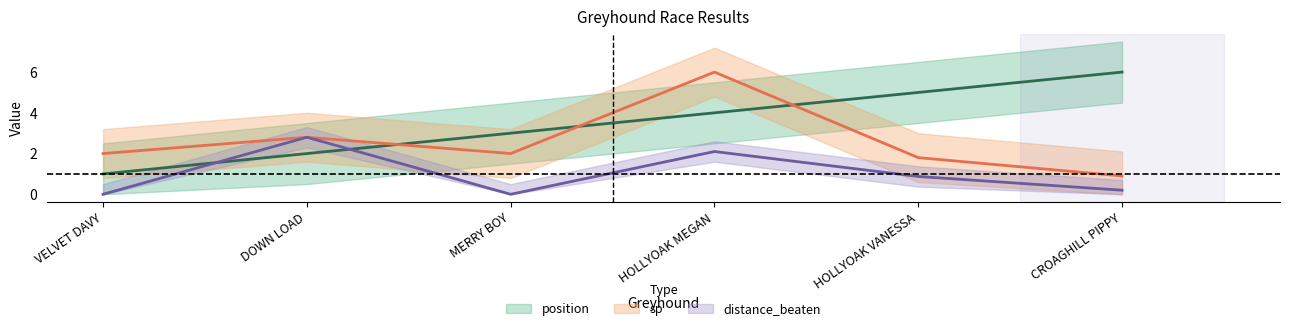

Is it true that position equals 3.5 at DOWN LOAD?

False